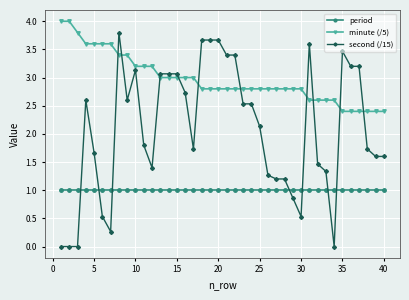

What is the difference between the maximum and second lowest values in the second (/15) series?

3.8